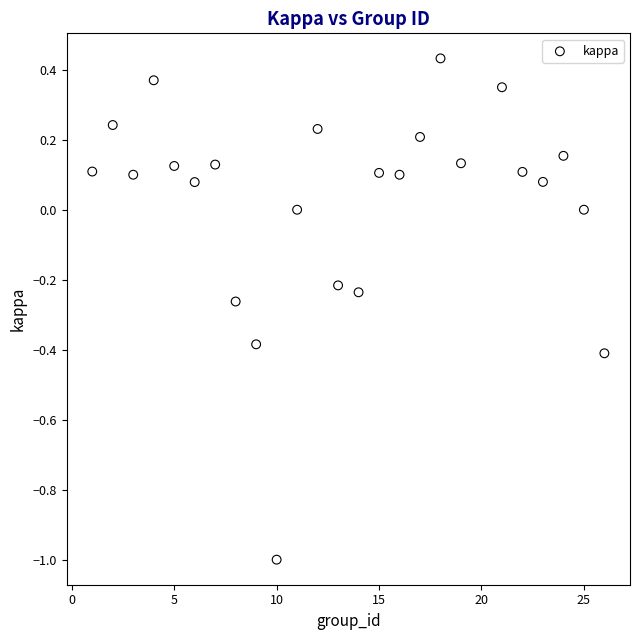

What is the range of X values (max minus min)?

25.0